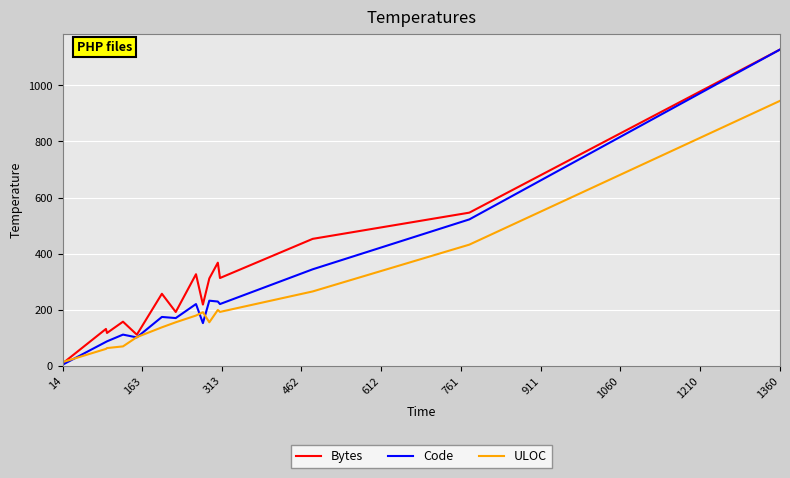

Which series has the largest total across all categories?

Bytes